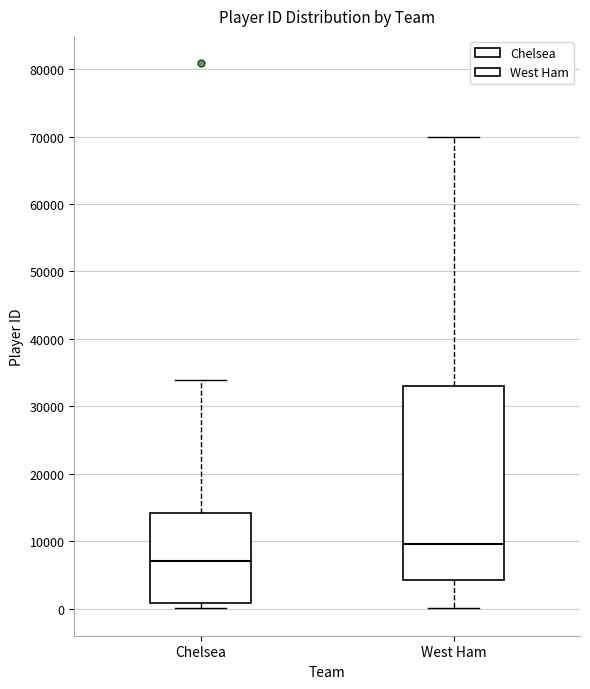

Reading left to right, transcribe this box plot: for each box, give where its median line is, the range the box spans, and where its two whiskers end, as read against the y-axis. The values are not printed on the chart, so give them approximately, as read against the axis.

Chelsea: median 7000, box 1000 to 14000, whiskers 0 to 34000
West Ham: median 10000, box 4000 to 33000, whiskers 0 to 70000